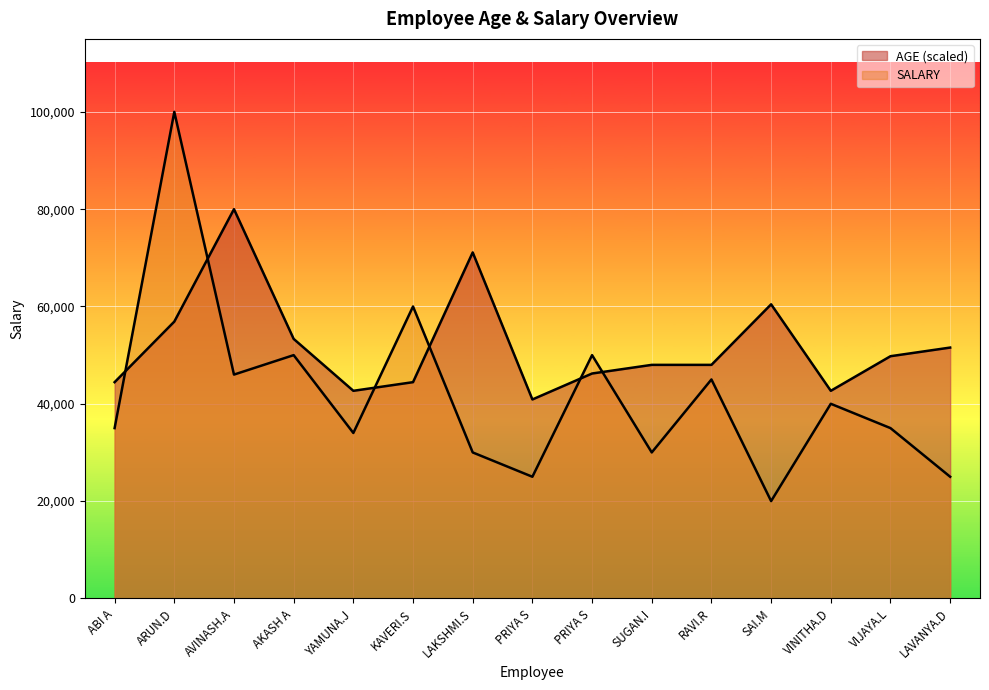

Which series ends up on top after the final intersection of SALARY and AGE?

AGE